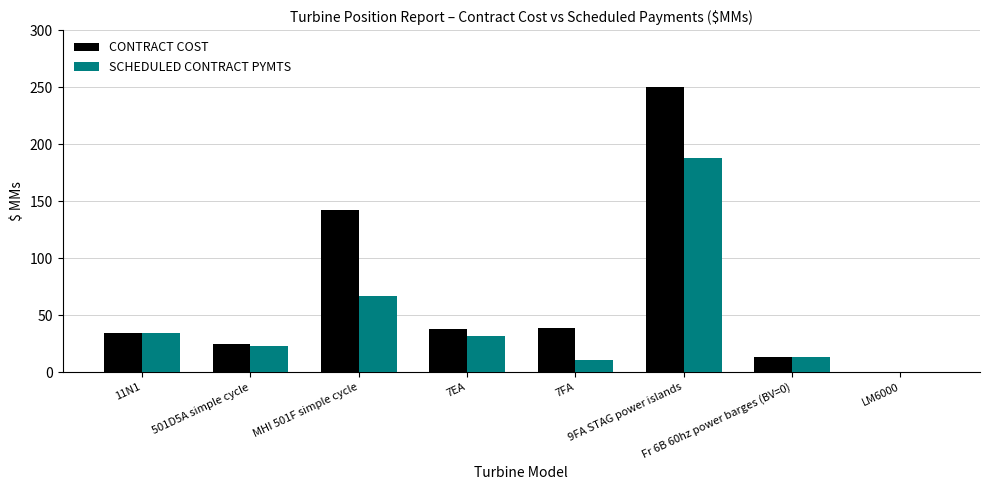

True or false: CONTRACT COST has a value of 59.8 at 11N1.

False